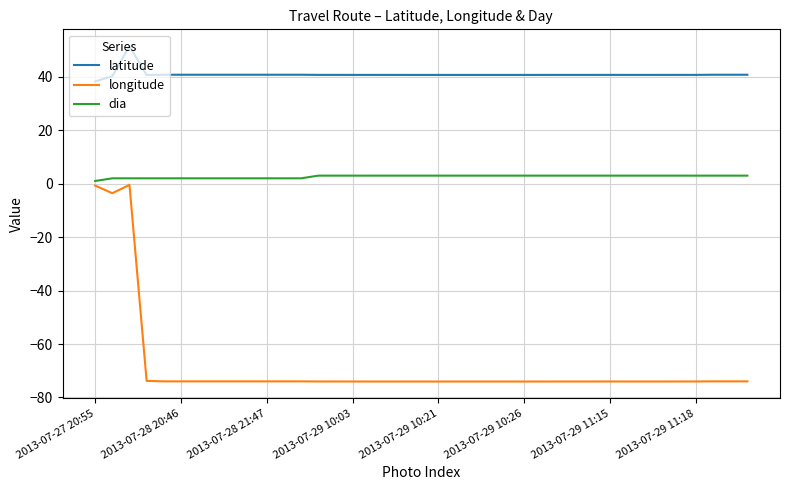

Which series has the largest total across all categories?

latitude